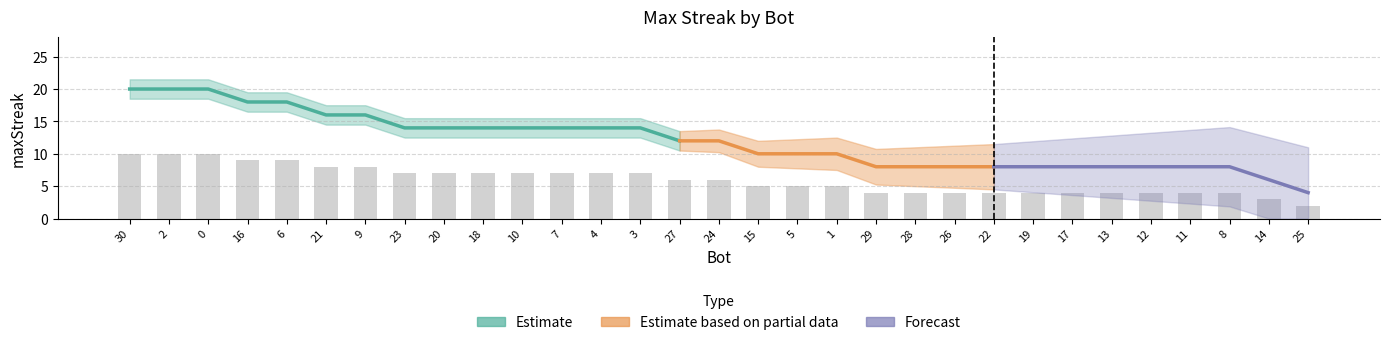

What is the difference between the maximum and minimum values?

8